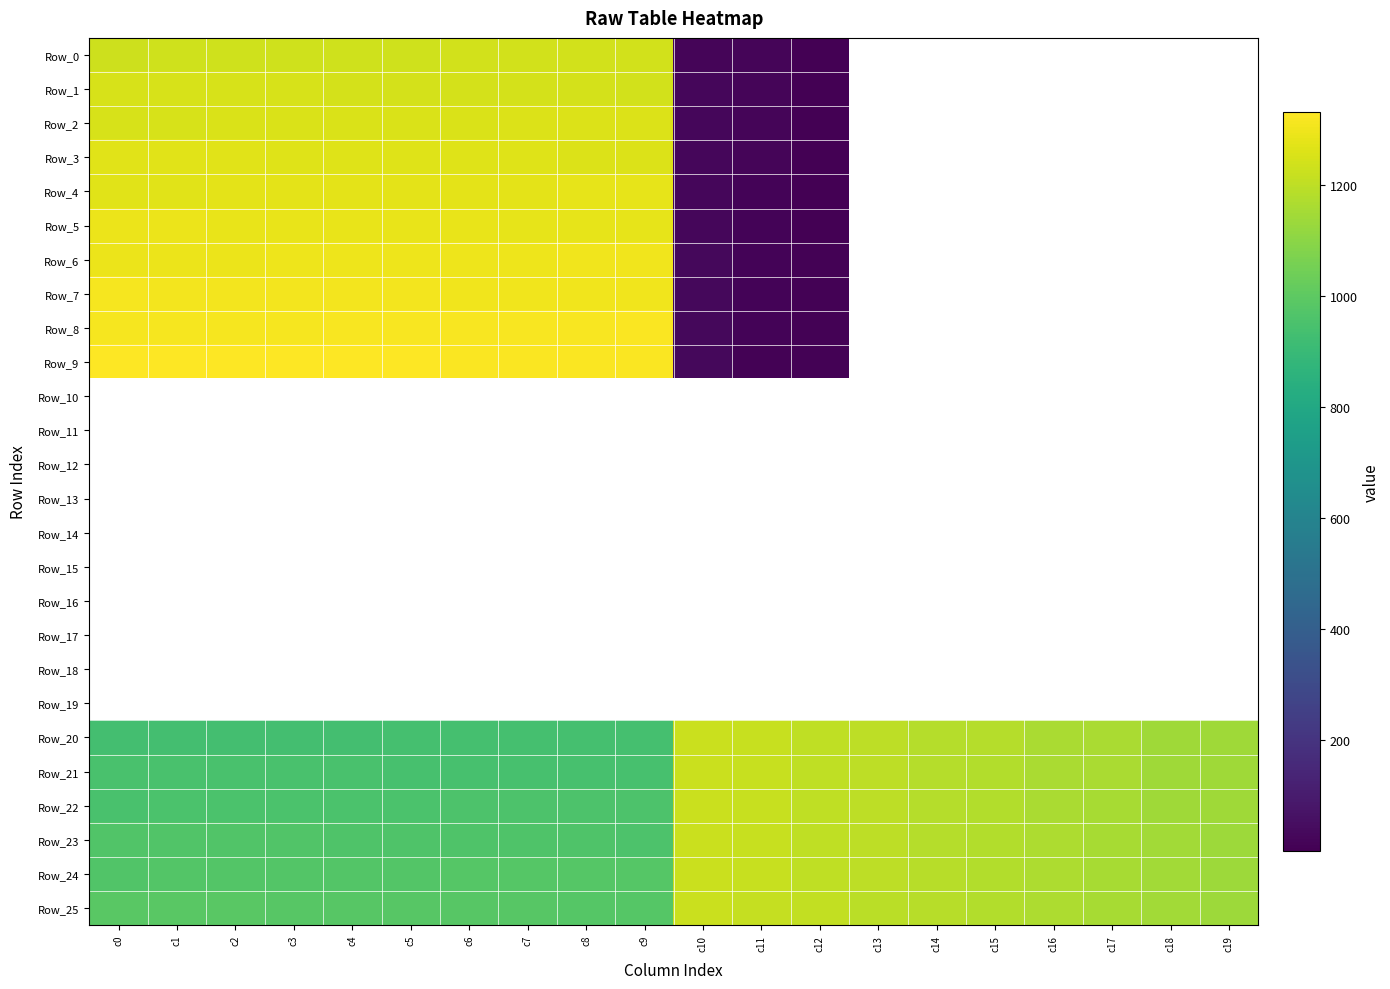

How many distinct data groups are displayed?

26